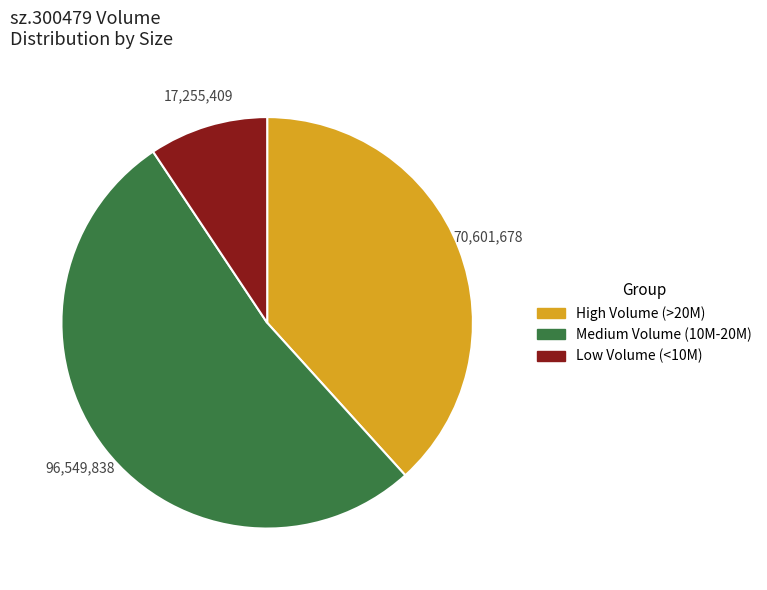

Does any single category account for the majority?

Yes